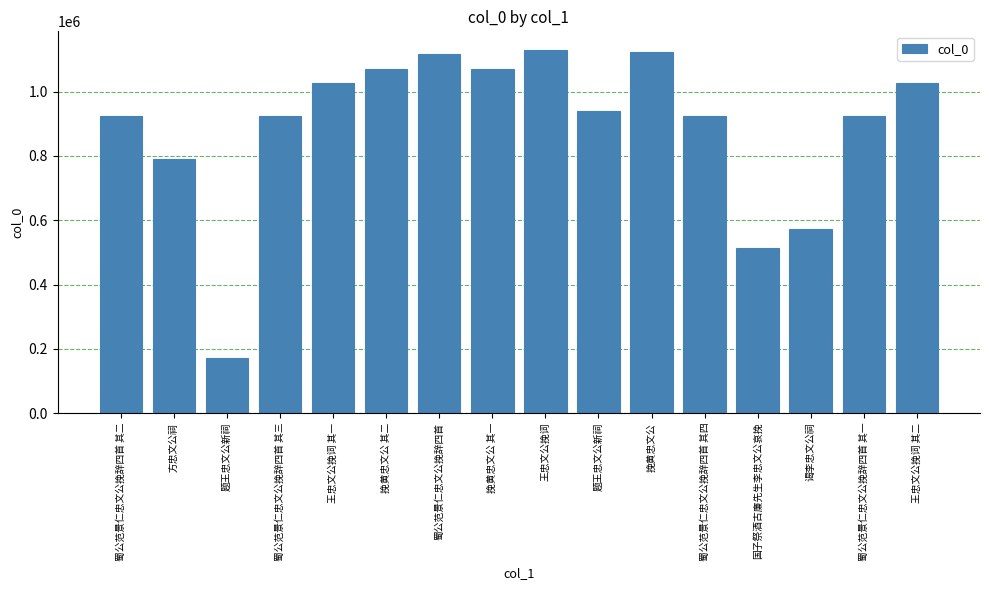

Does the chart contain stacked bars?

No